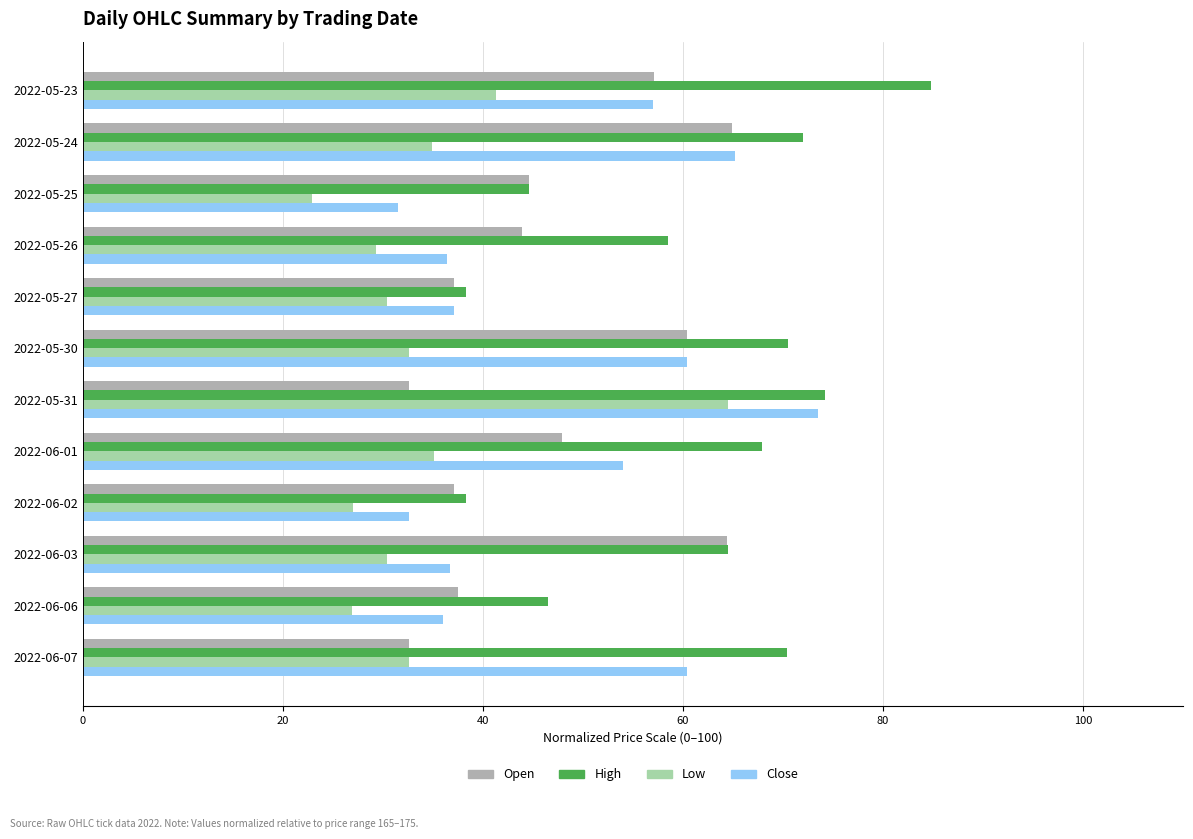

How many data points in Low are less than 32?

6